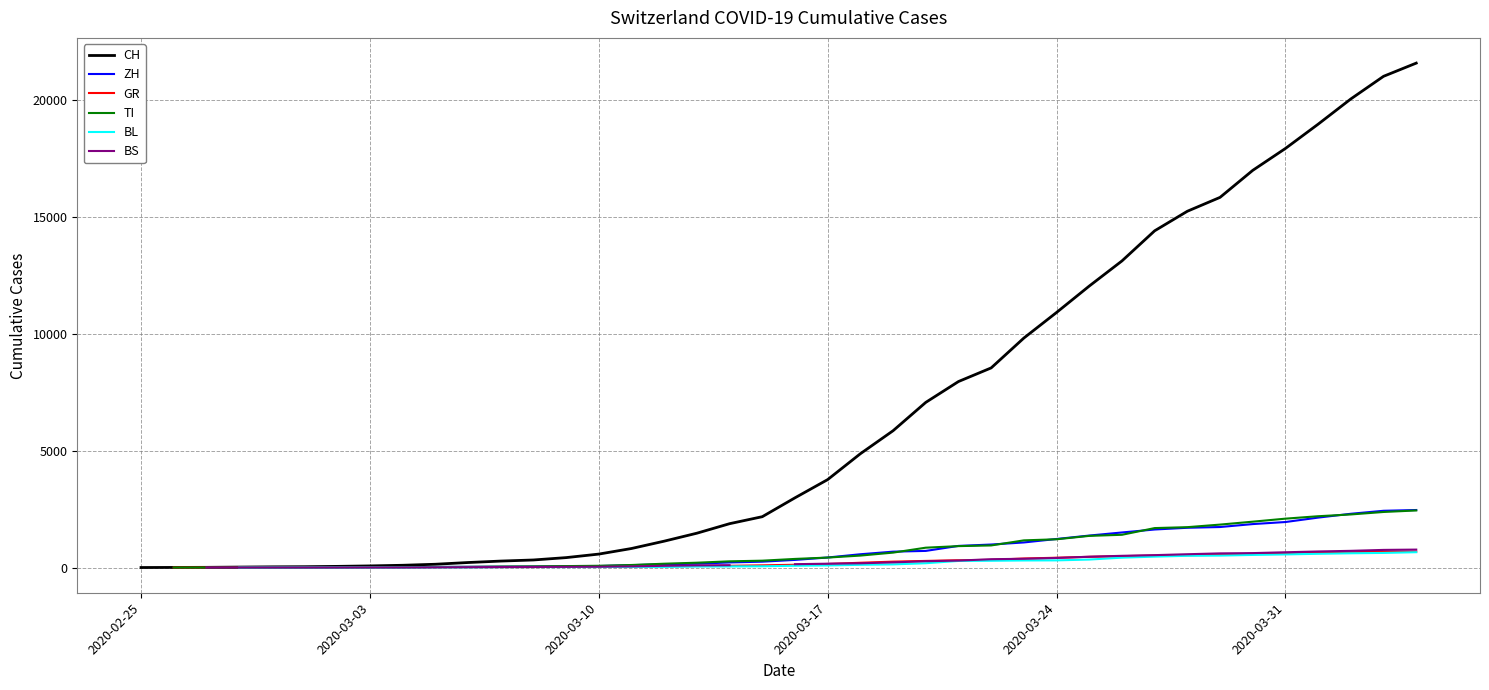

What is the label of the 6th point from the left?

2020-03-31